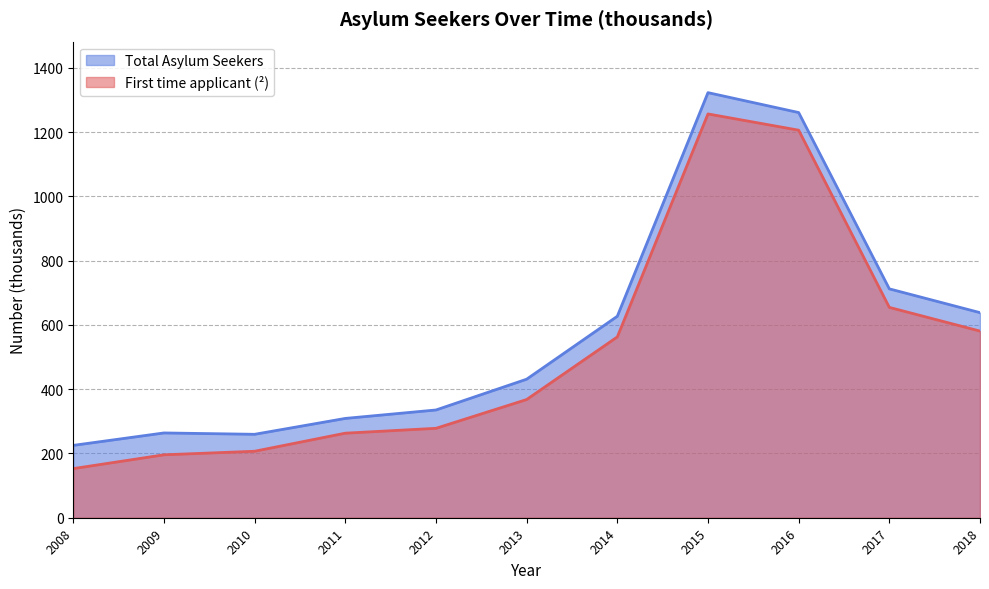

What is the difference between the Total Asylum Seekers values at 2017 and 2009?

448.4